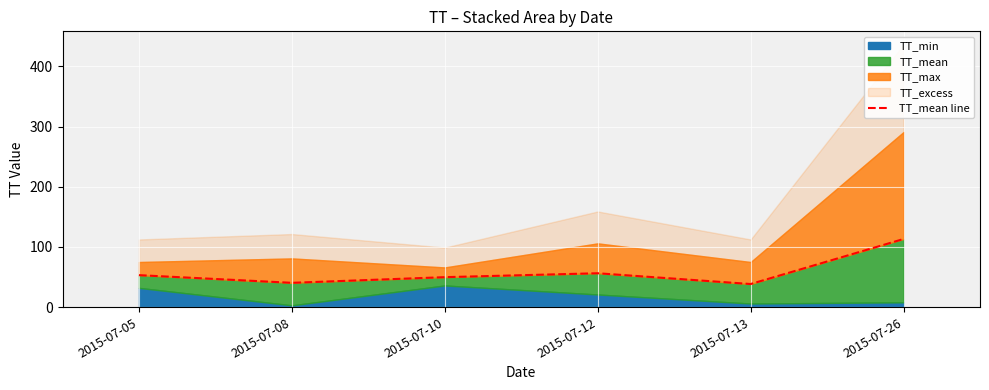

At which label is the value closest to 75?

2015-07-12